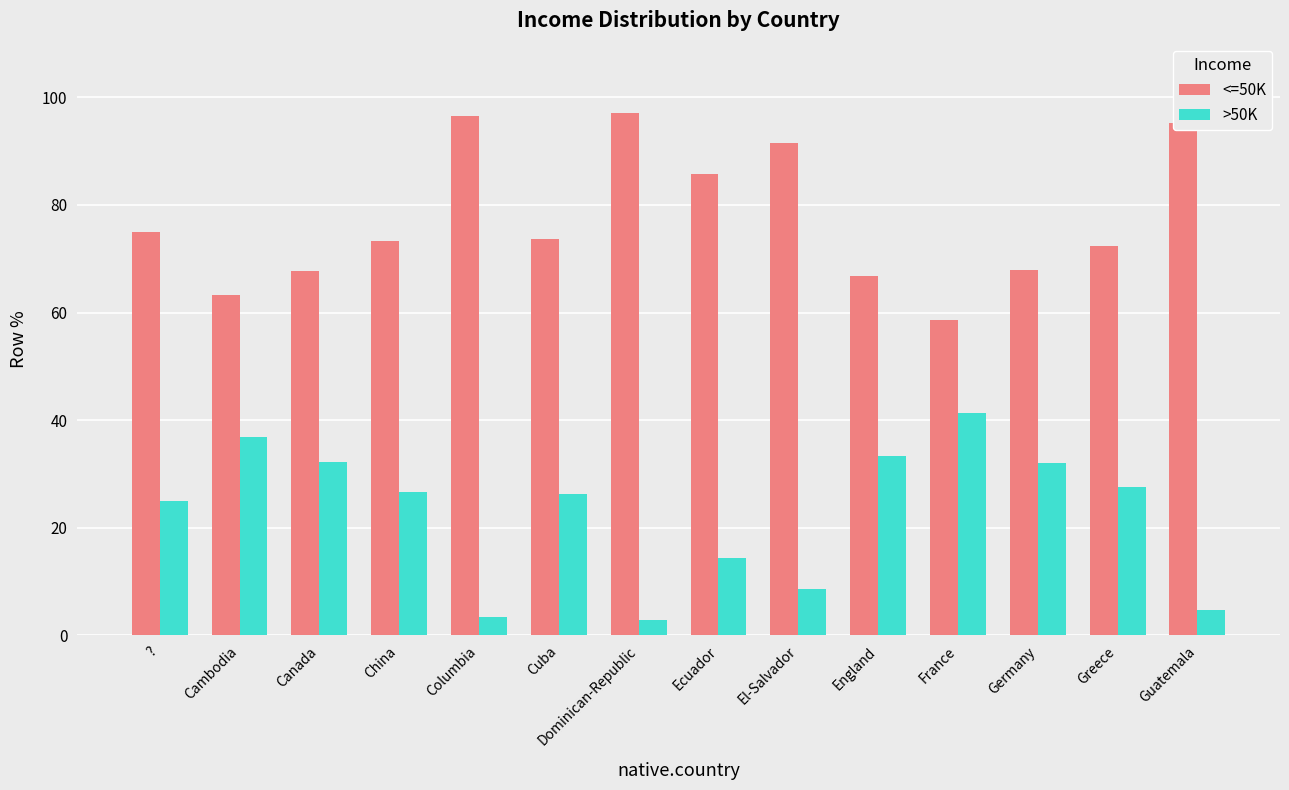

How many groups of bars are there?

14